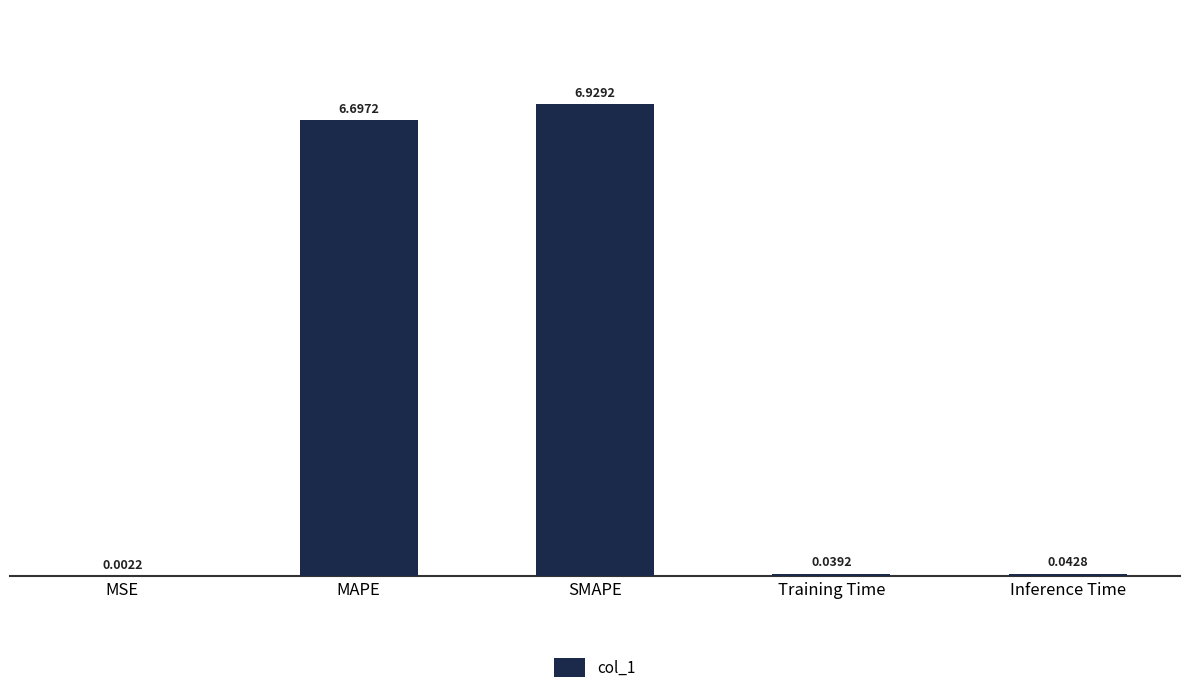

Which has a higher value, Inference Time or Training Time?

Inference Time